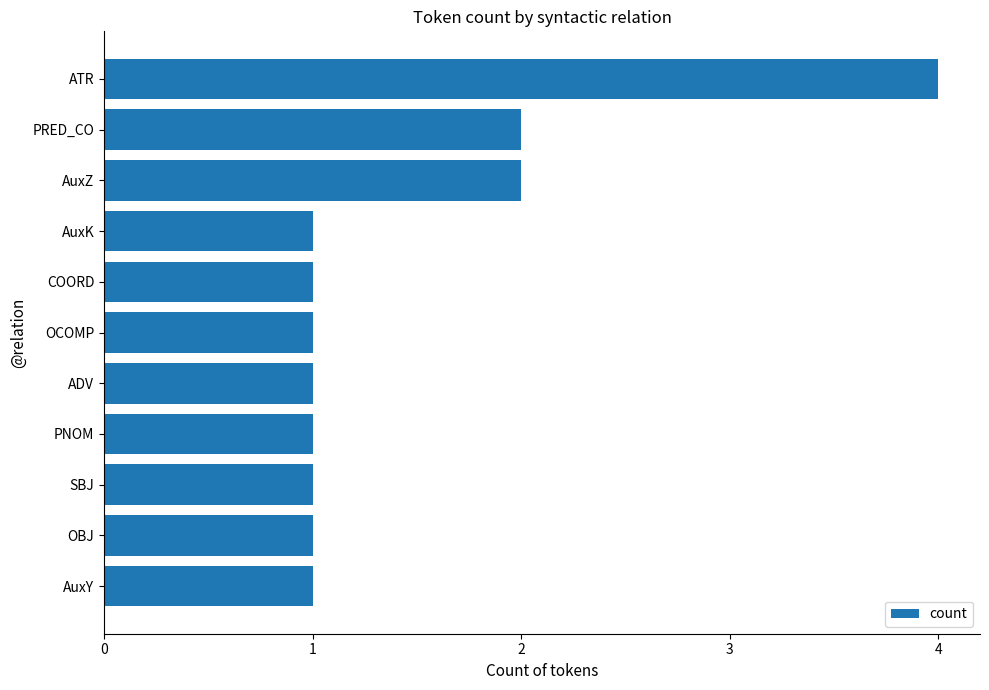

Count the values in the range 1 to 2.

10